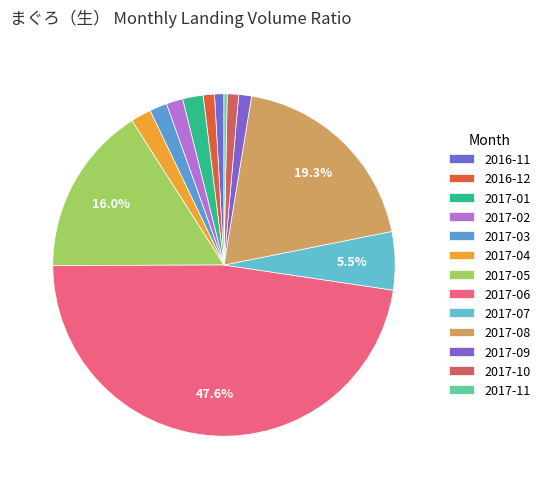

Is it true that 2017-04 is 2% of the pie?

True